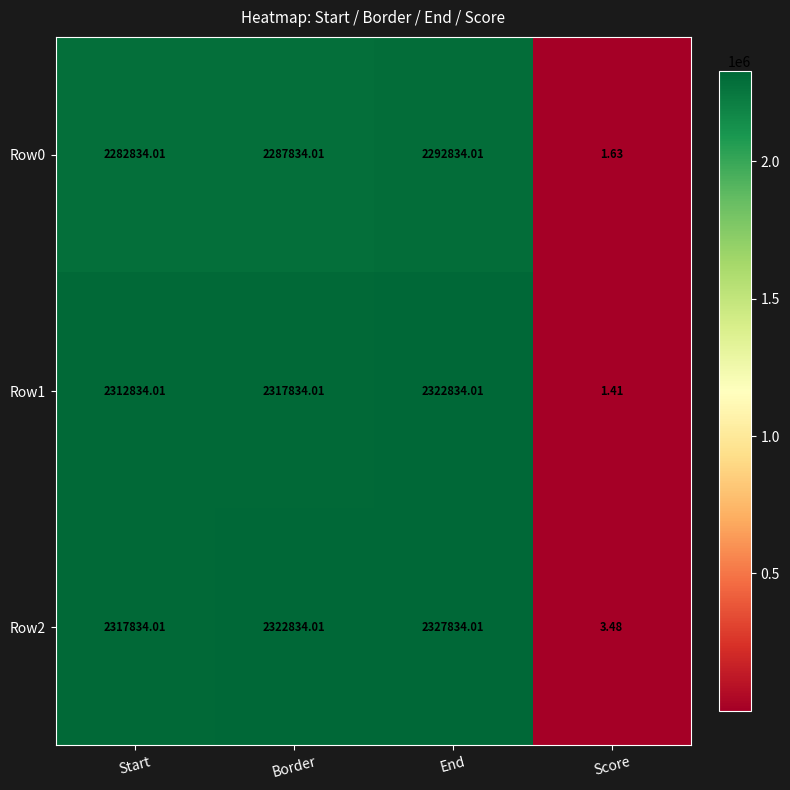

At which category does the chart reach its peak across all series?

End